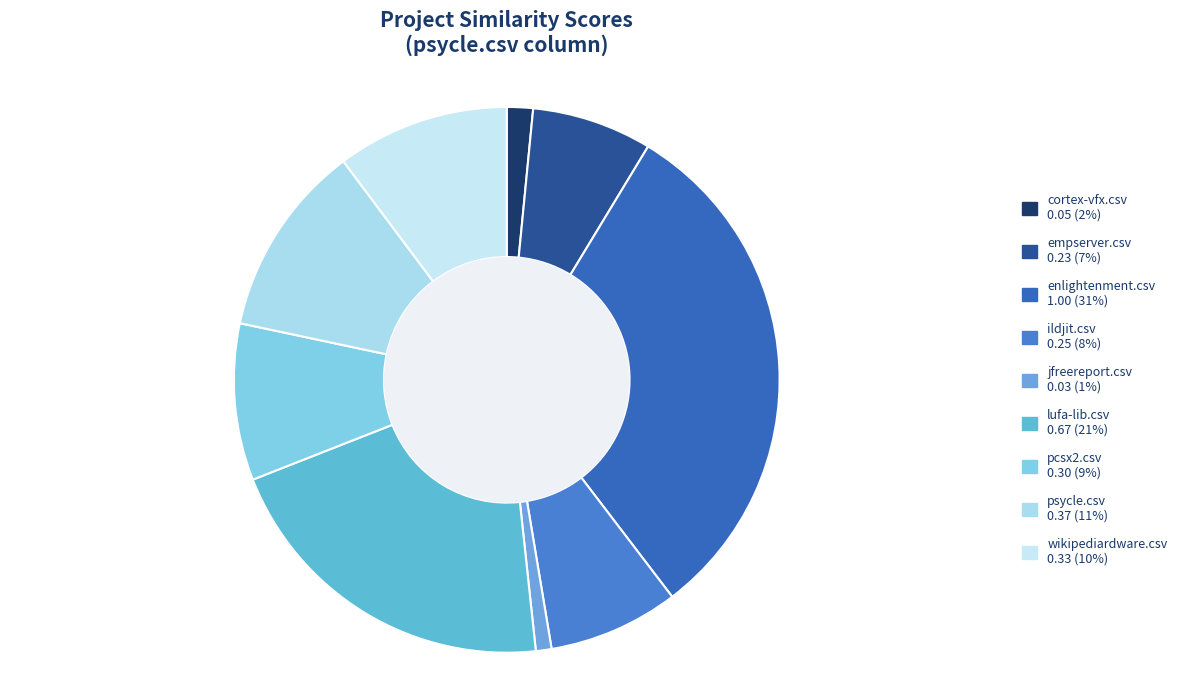

How many segments does this pie chart have?

9